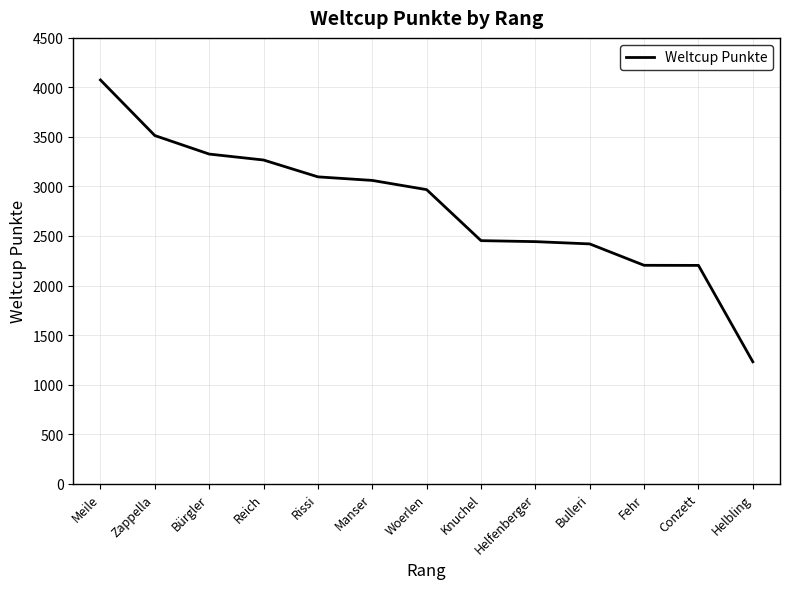

How many lines are shown in the chart?

1